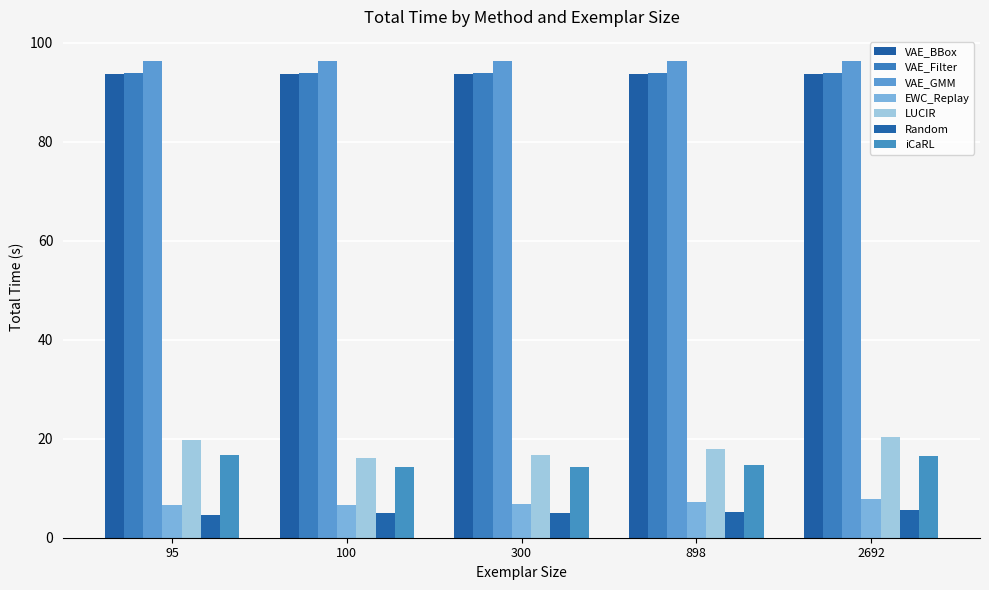

How many data points in Random are above 5?

3